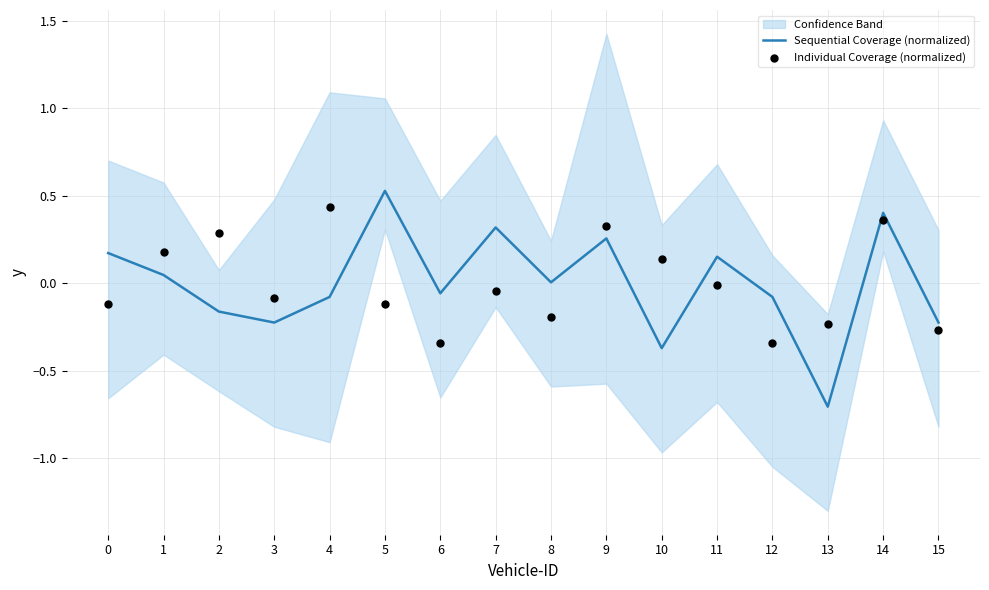

Which series has the largest total across all categories?

Sequential Coverage (normalized)